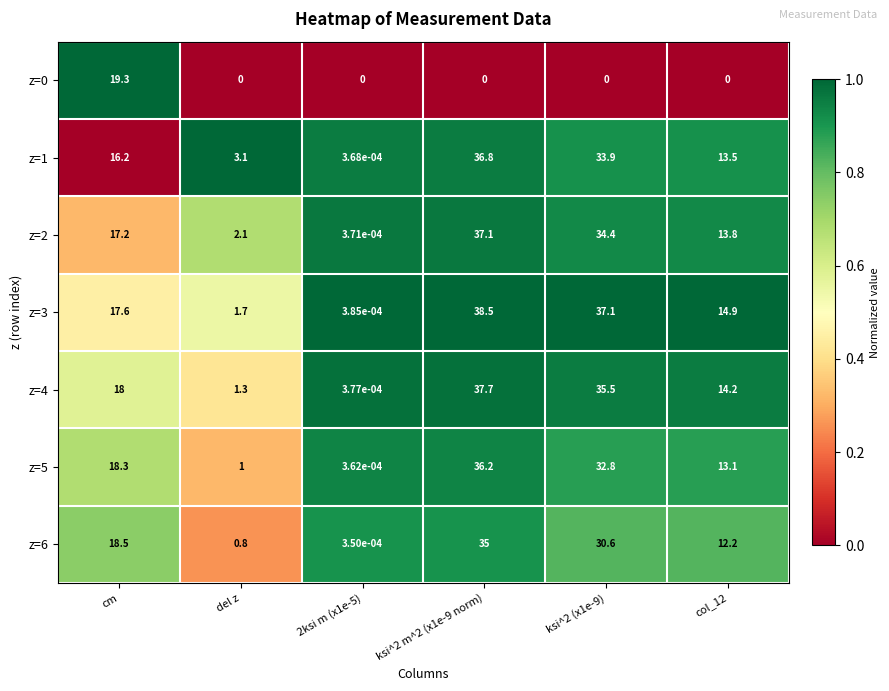

How many categories are shown in the chart?

6